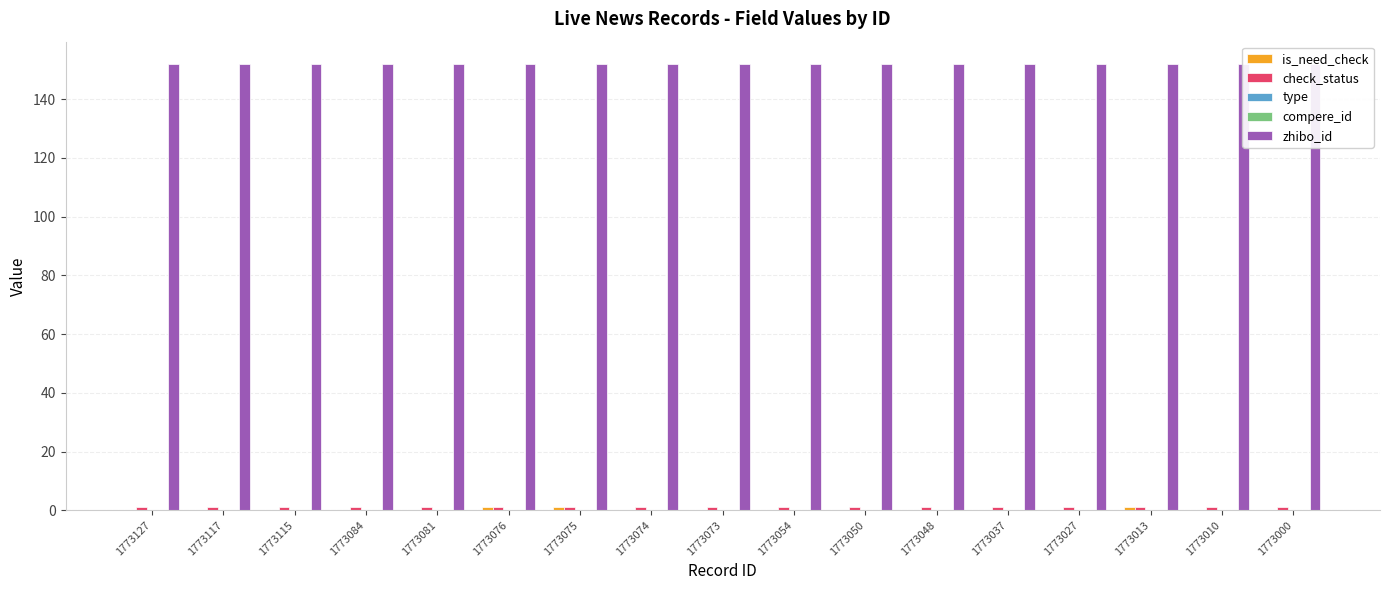

Reading left to right, transcribe all the data shown in this chart.

is_need_check: 0	0	0	0	0	1	1	0	0	0	0	0	0	0	1	0	0
check_status: 1	1	1	1	1	1	1	1	1	1	1	1	1	1	1	1	1
type: 0	0	0	0	0	0	0	0	0	0	0	0	0	0	0	0	0
compere_id: 0	0	0	0	0	0	0	0	0	0	0	0	0	0	0	0	0
zhibo_id: 152	152	152	152	152	152	152	152	152	152	152	152	152	152	152	152	152